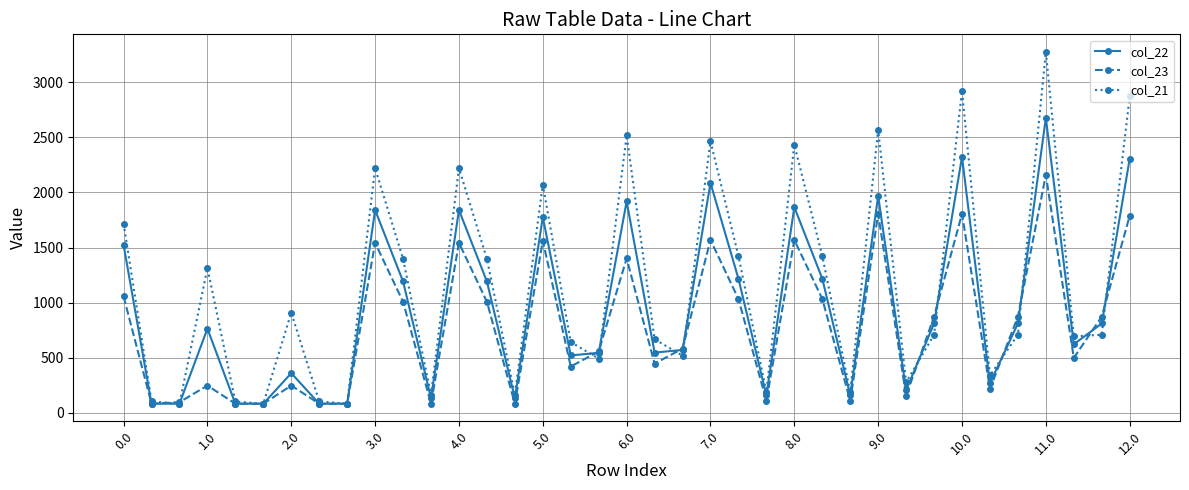

How many interior local peaks does the col_22 series have?

11